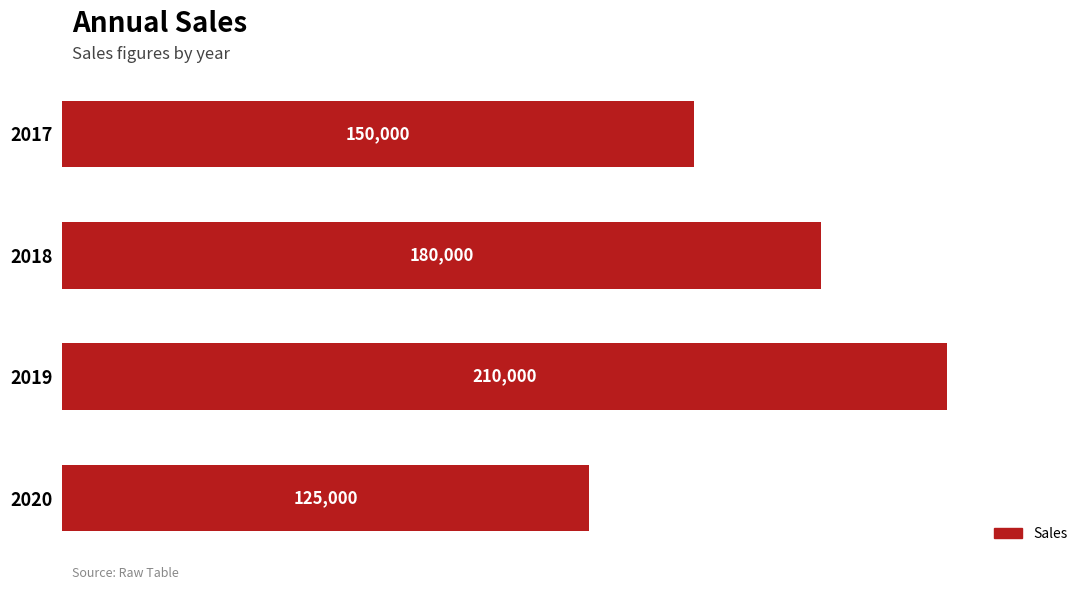

What is the difference between the second highest and minimum values?

55000